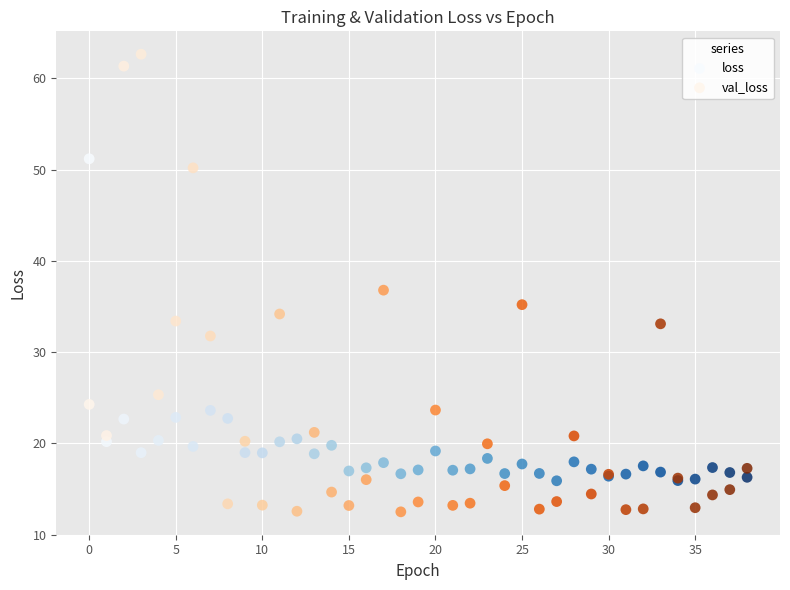

Which series contains the highest Y value?

val_loss